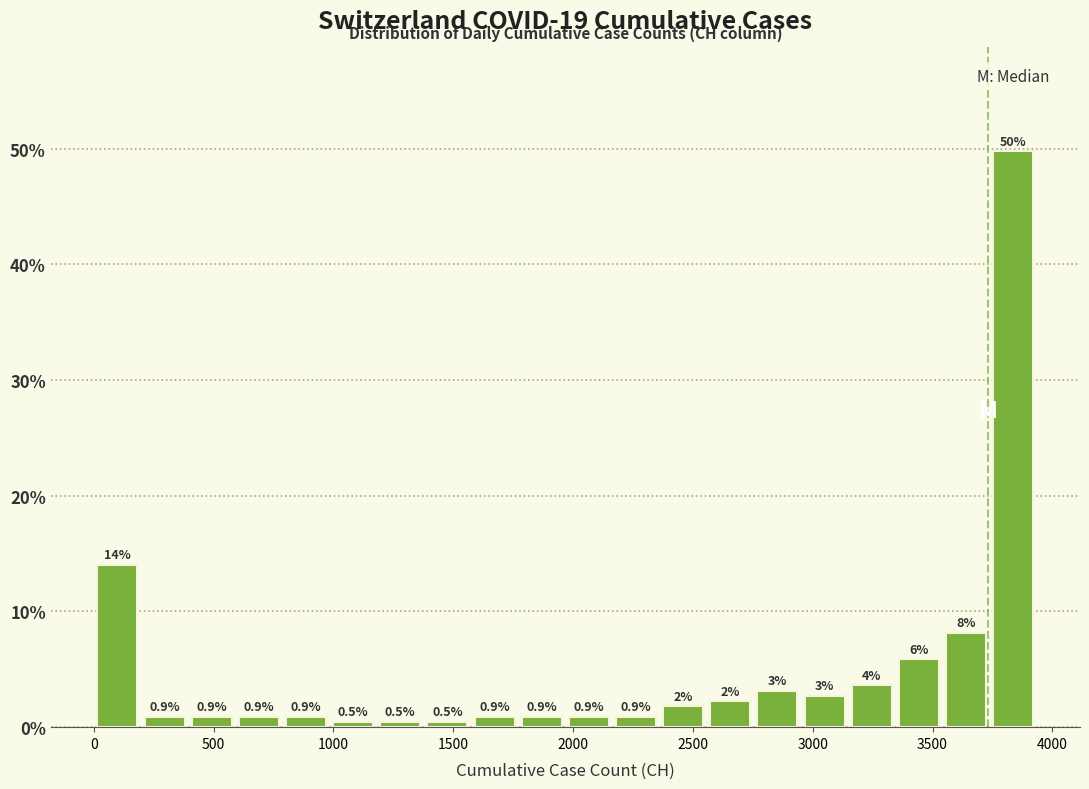

Read against the x-axis, roughly where is the centre of the tallest bar?

3850